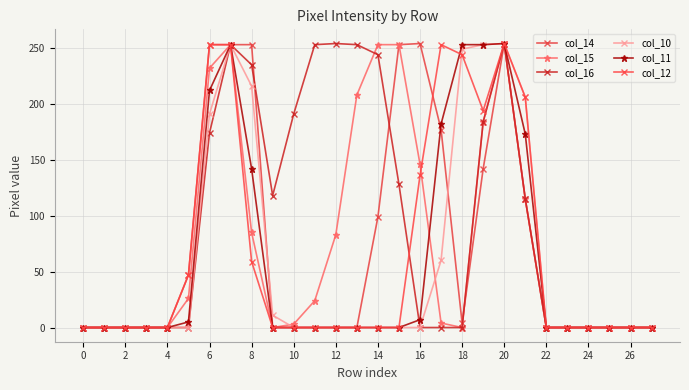

At which label does col_14 reach its peak?

16